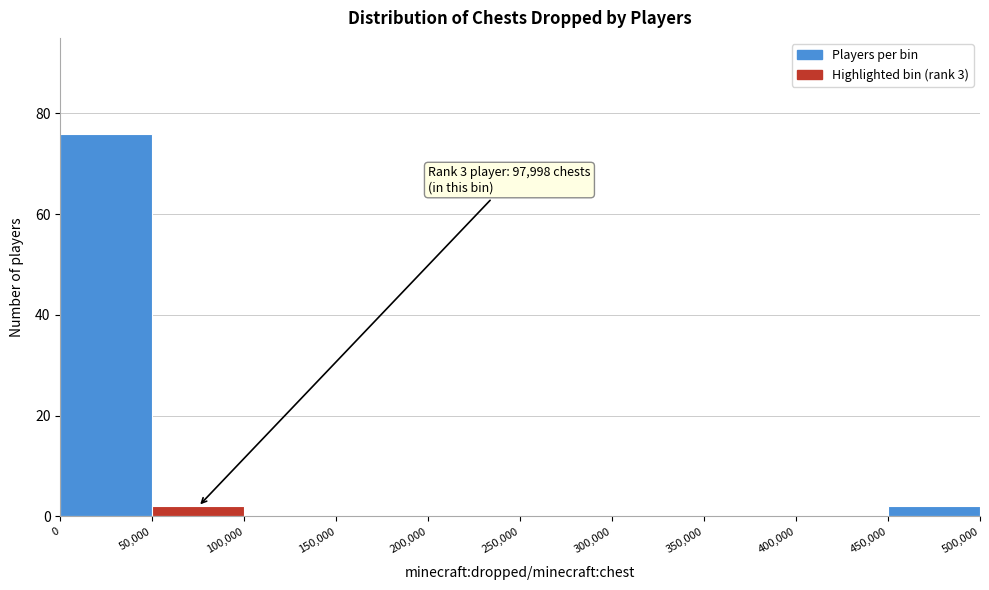

Over which range of the x-axis is the bar tallest?

0 to 50,000